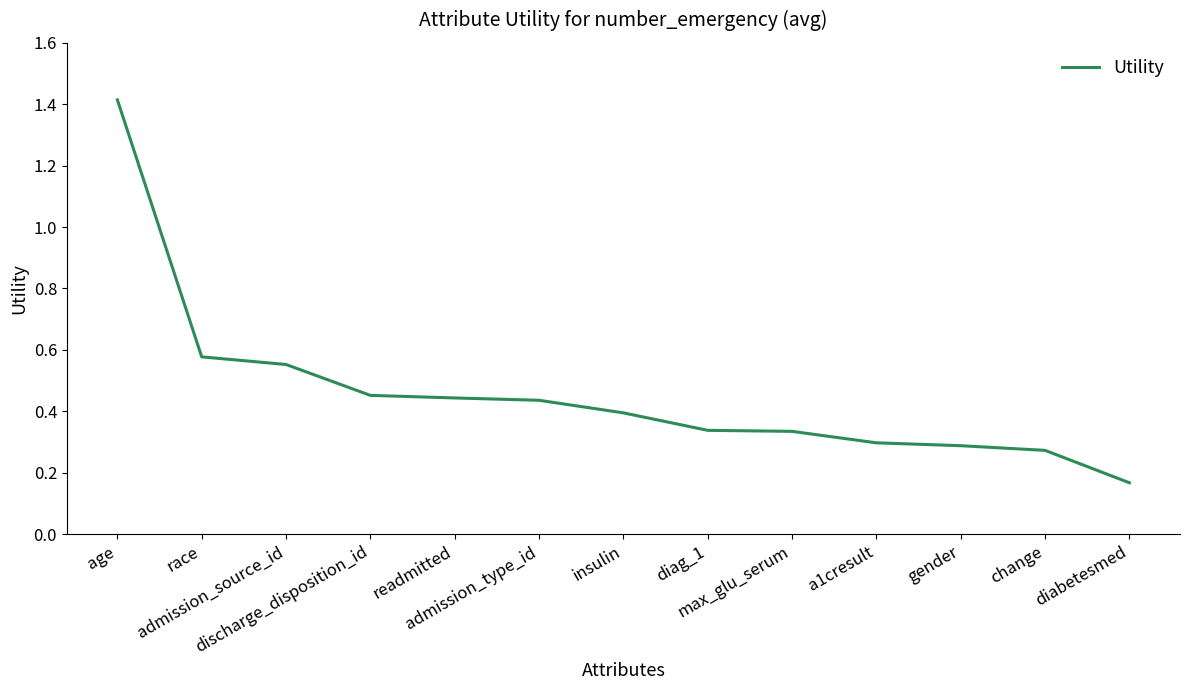

What is the sum of the values at readmitted and insulin?

0.8